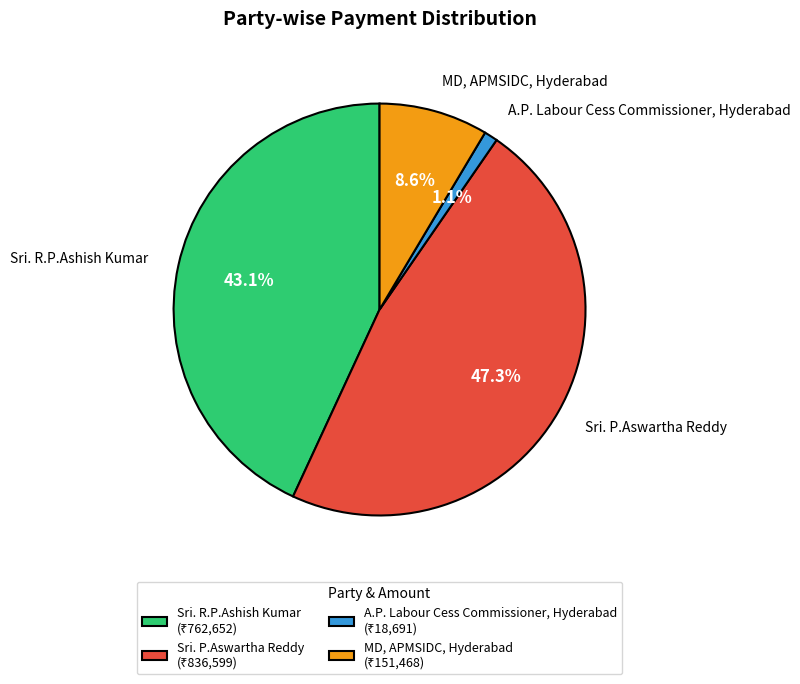

What is the ratio of the value at Sri. P.Aswartha Reddy to the value at MD, APMSIDC, Hyderabad?

5.5